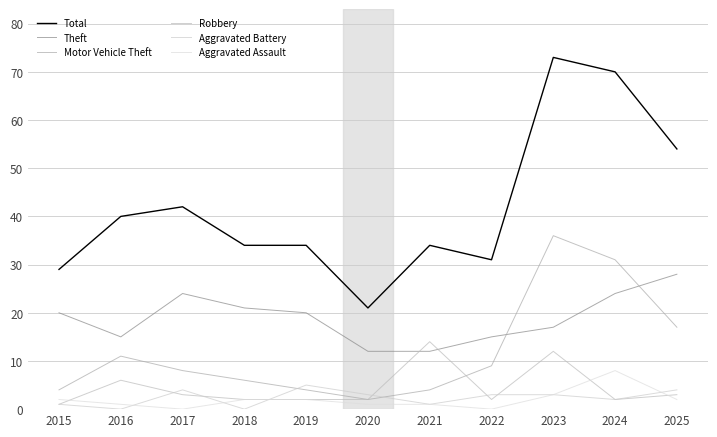

How many lines are shown in the chart?

6